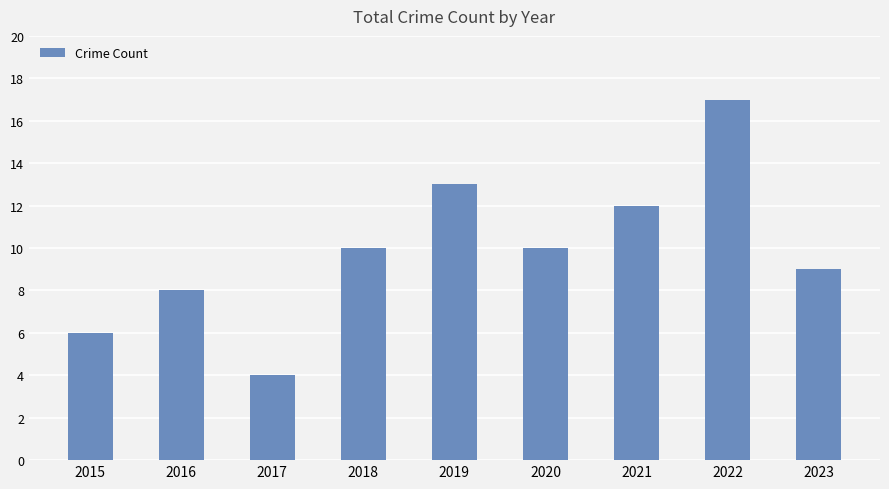

At which category does the chart reach its minimum across all series?

2017